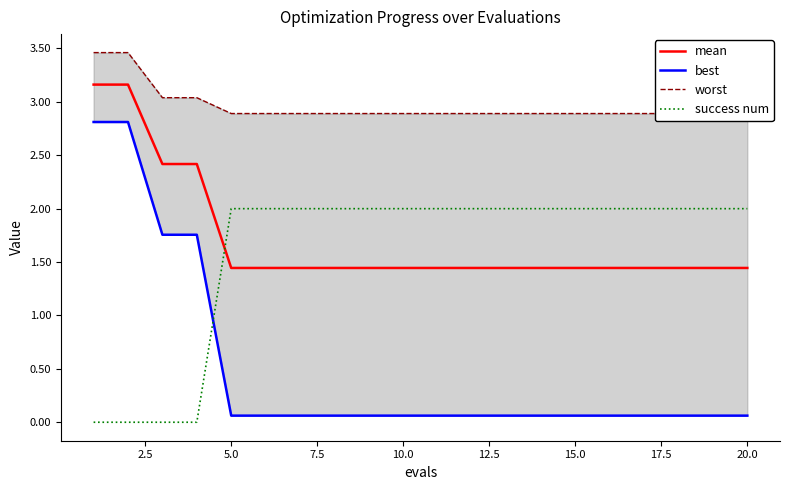

The value of success num at 10.0 is 2.0. True or false?

True